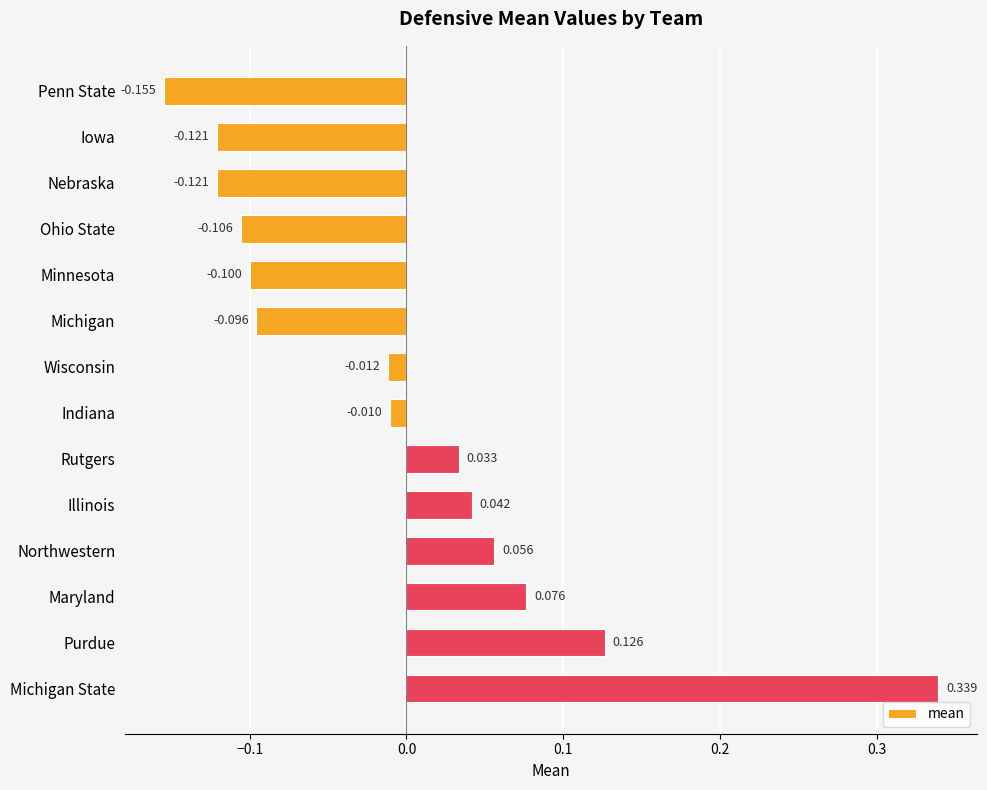

Between Wisconsin and Northwestern, which is larger?

Northwestern